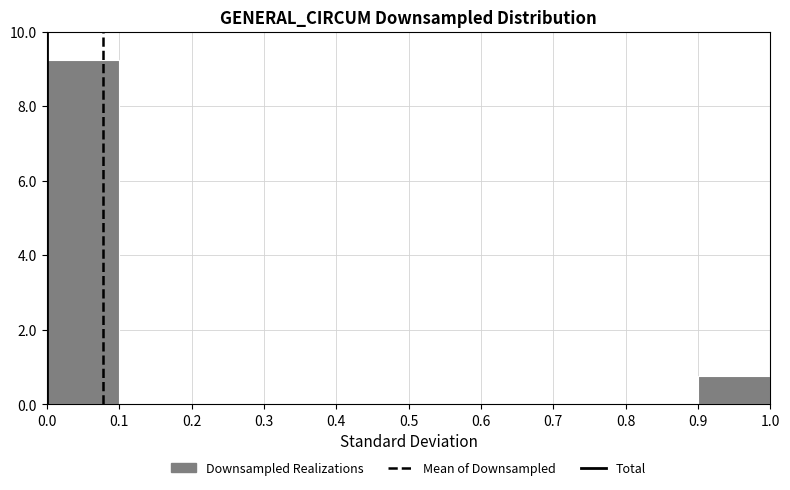

How tall is the bar that spans 0.9 to 1.0 on the x-axis? Neither the bar edges nor the heights are printed on the chart, so give them approximately, as read against the axes.

0.8